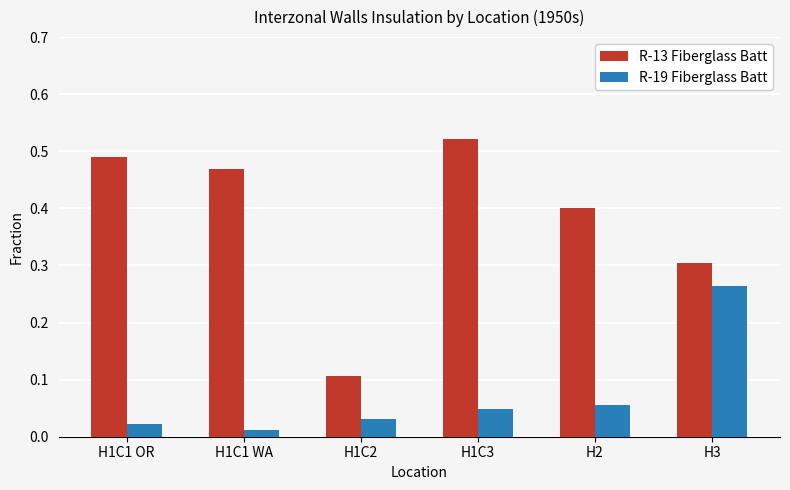

What position from the right is H1C1 WA?

5